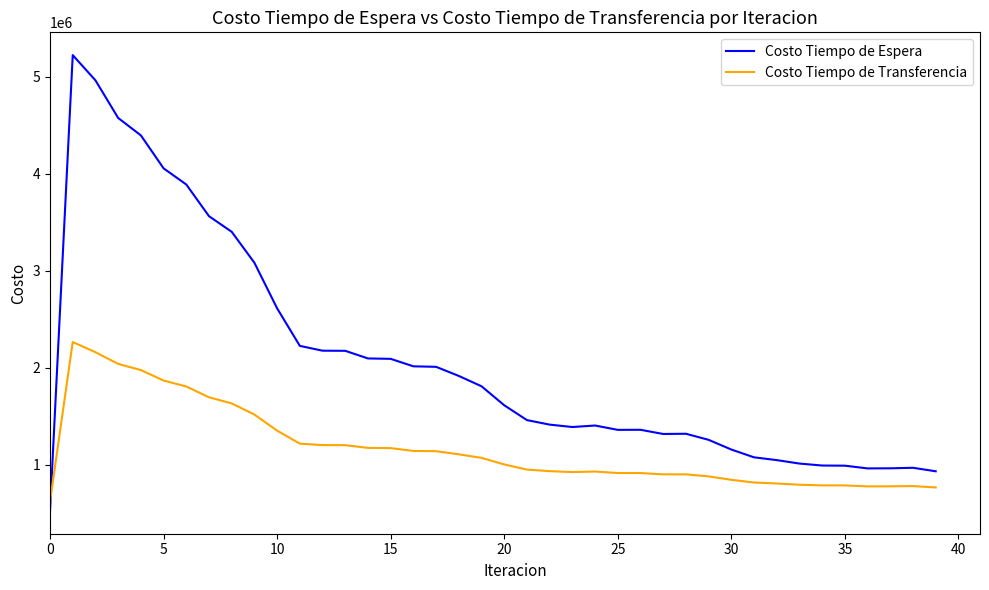

Which series has the largest total across all categories?

Costo Tiempo de Espera